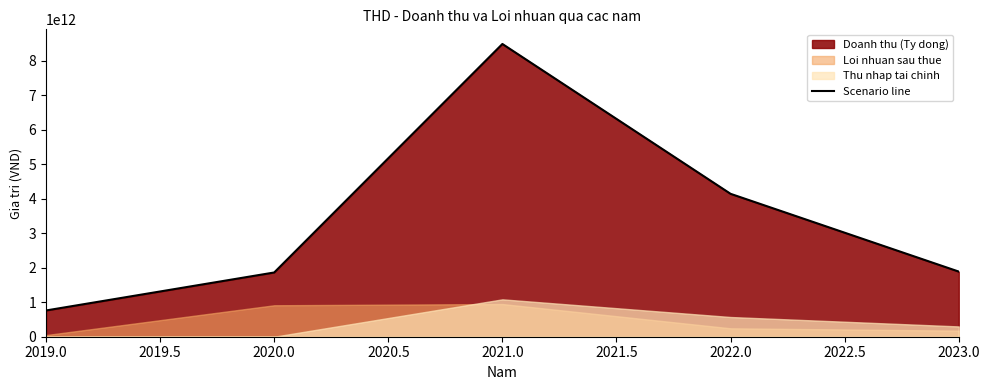

What is the difference between the maximum and second lowest values?

6618860432108